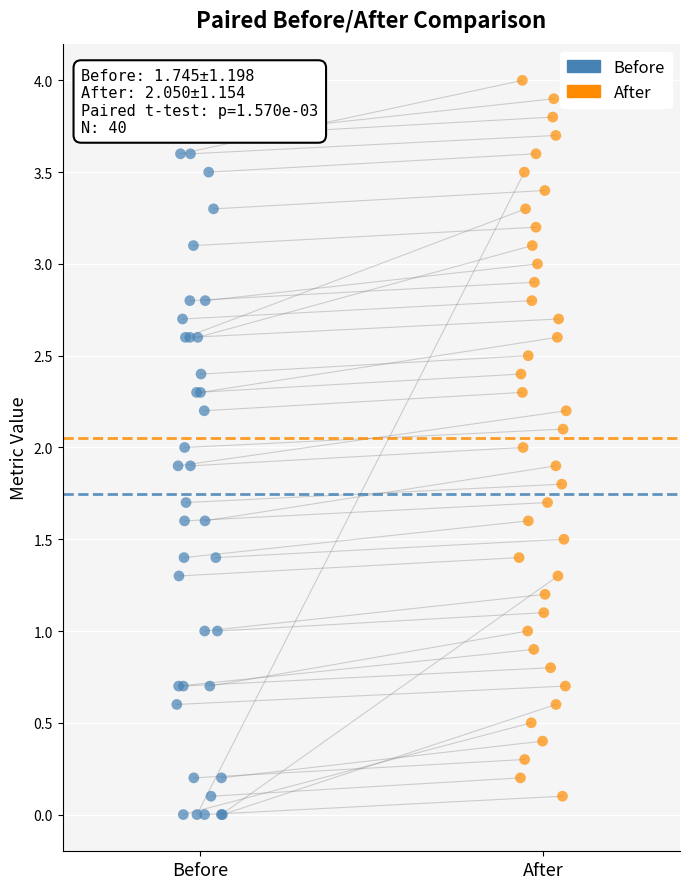

Which series contains the highest Y value?

After